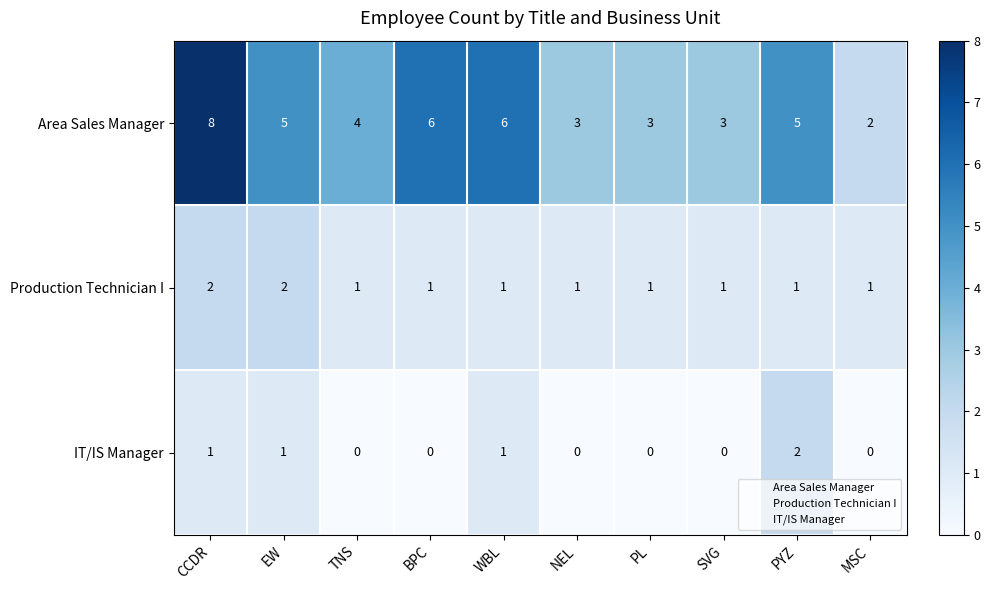

List the series in order of their overall mean, lowest first.

IT/IS Manager, Production Technician I, Area Sales Manager